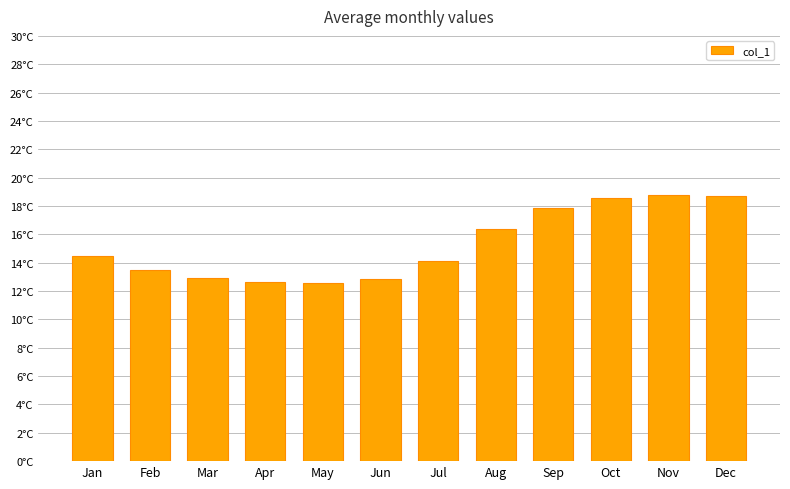

What is the average value?

15.3